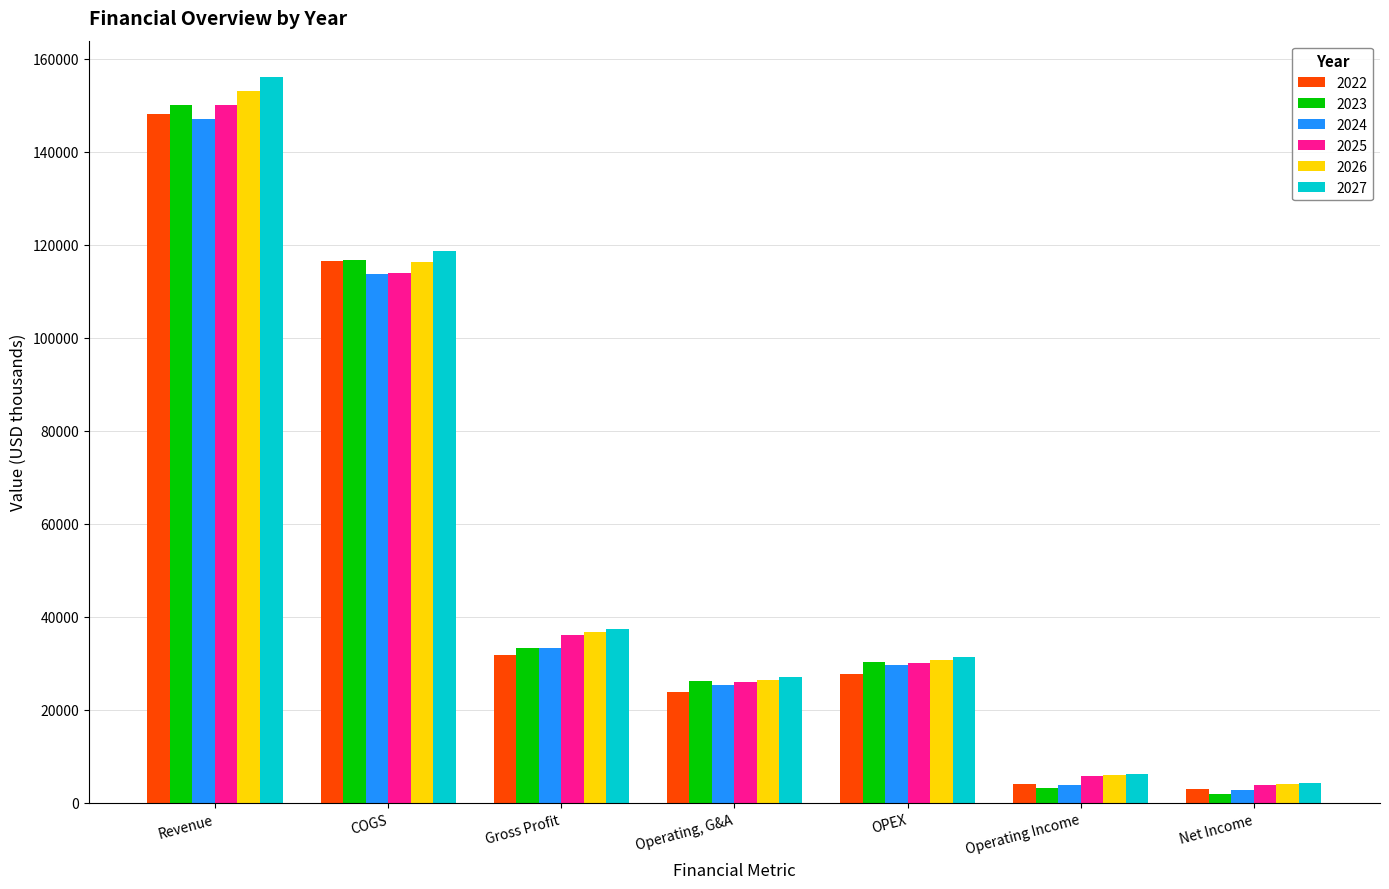

What are all the series names shown in the legend?

2022, 2023, 2024, 2025, 2026, 2027